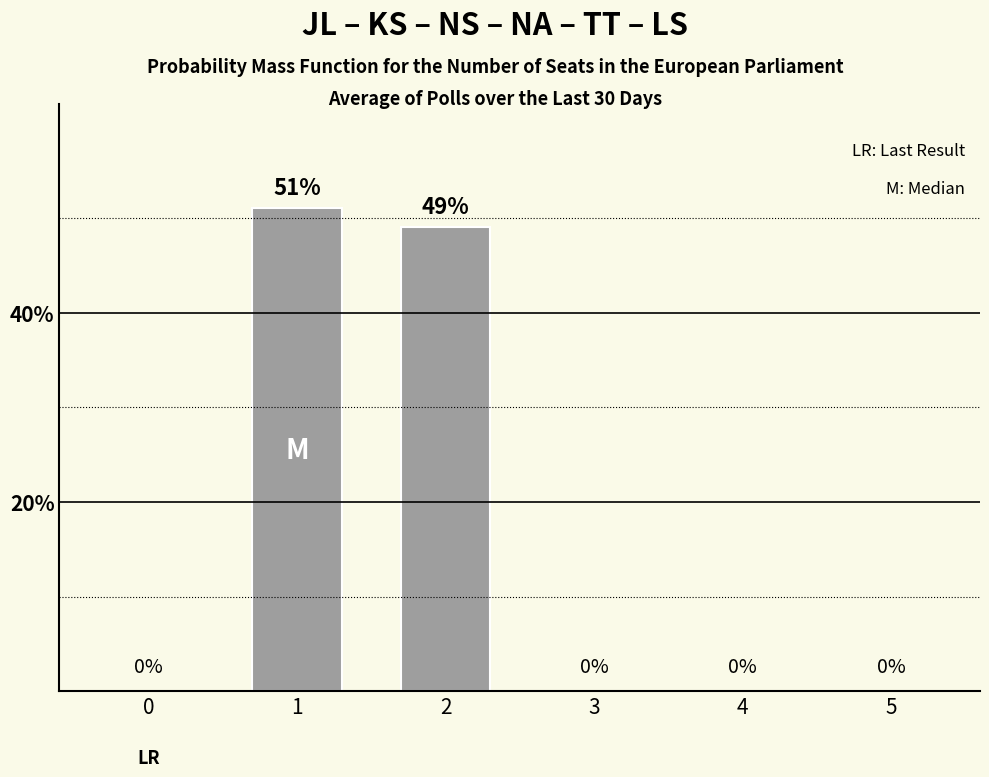

What value does the data have at 2?

49